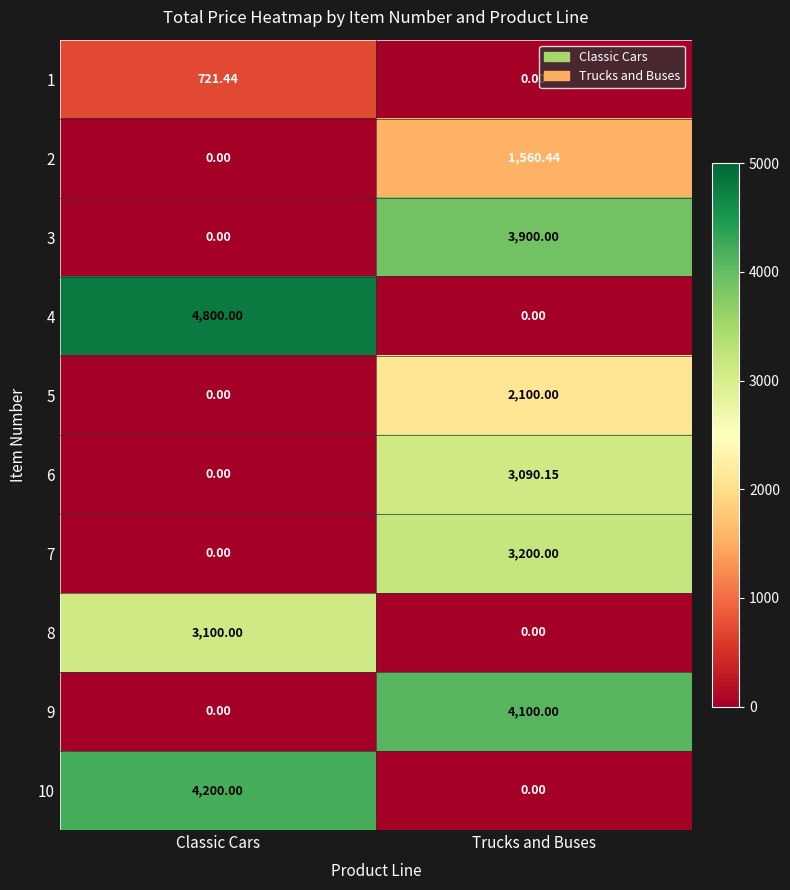

Which category has the highest value across all series?

Classic Cars